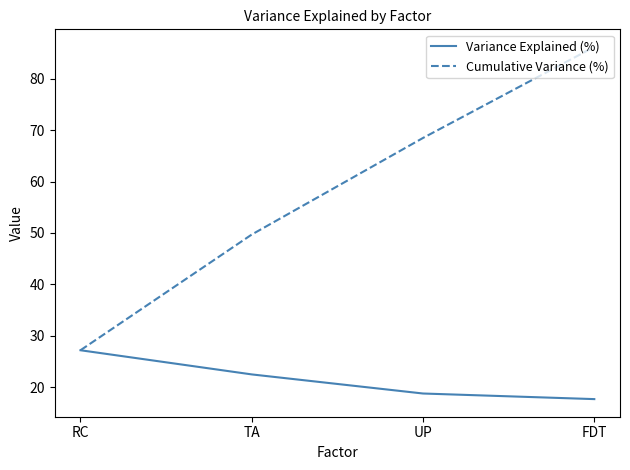

Which series has the largest range (max minus min)?

Cumulative Variance (%)